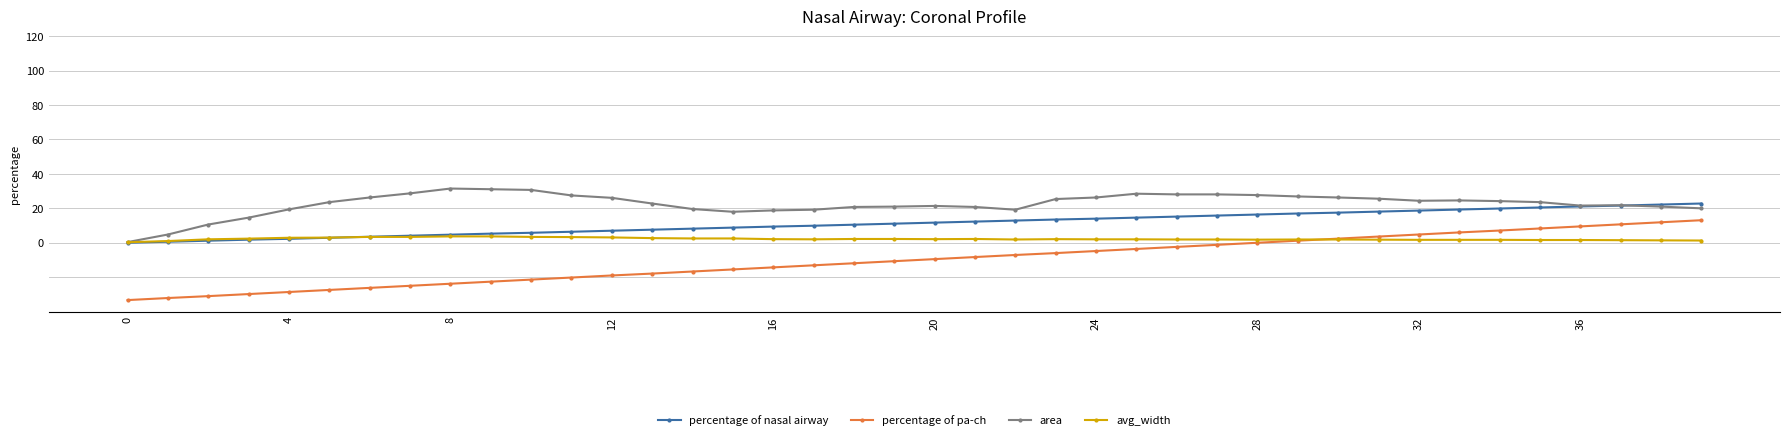

True or false: percentage of pa-ch and area cross at least once.

False